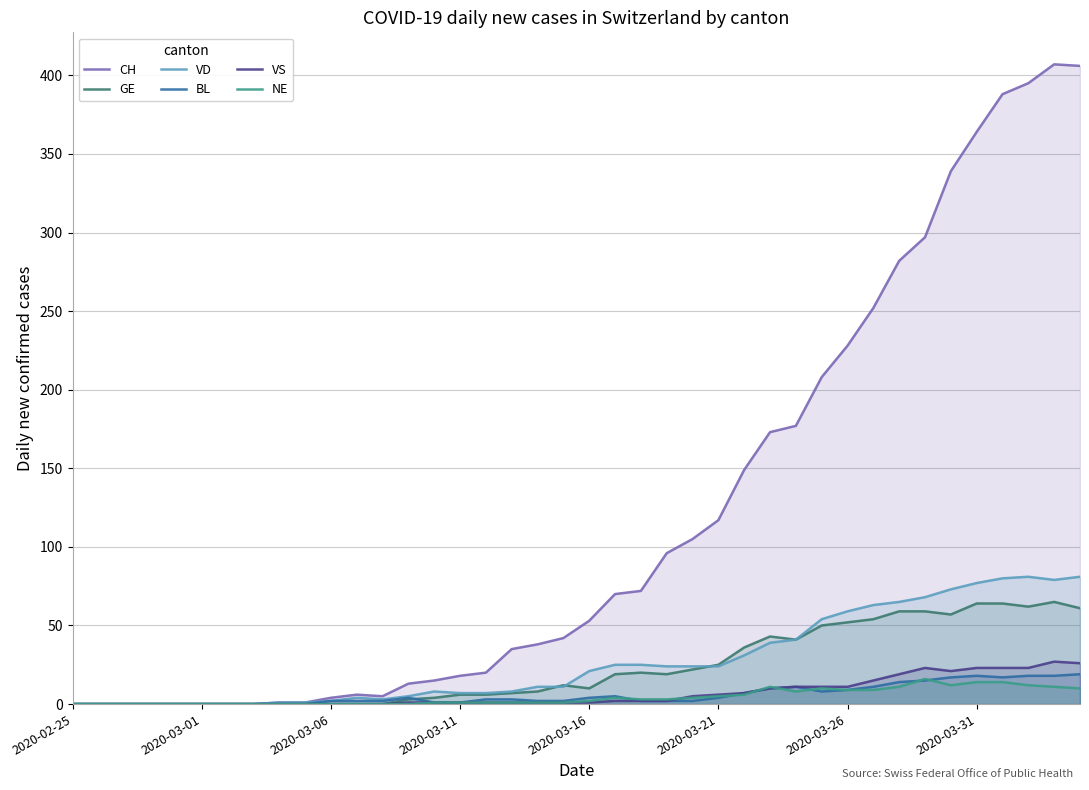

True or false: GE and VD intersect in this chart.

True